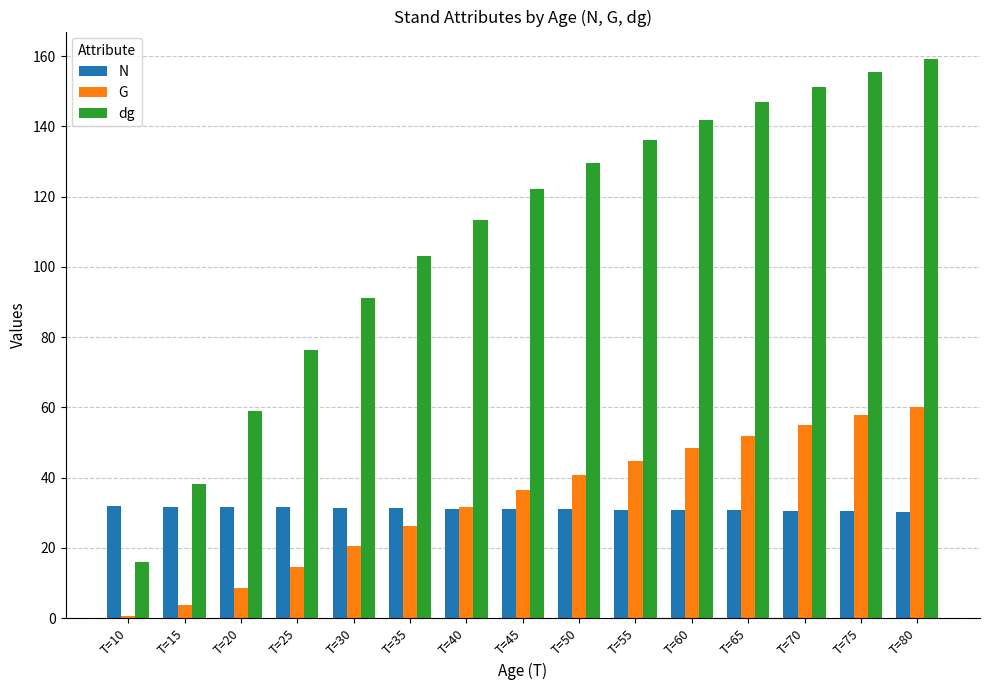

What is the sum of all N values?

466.1